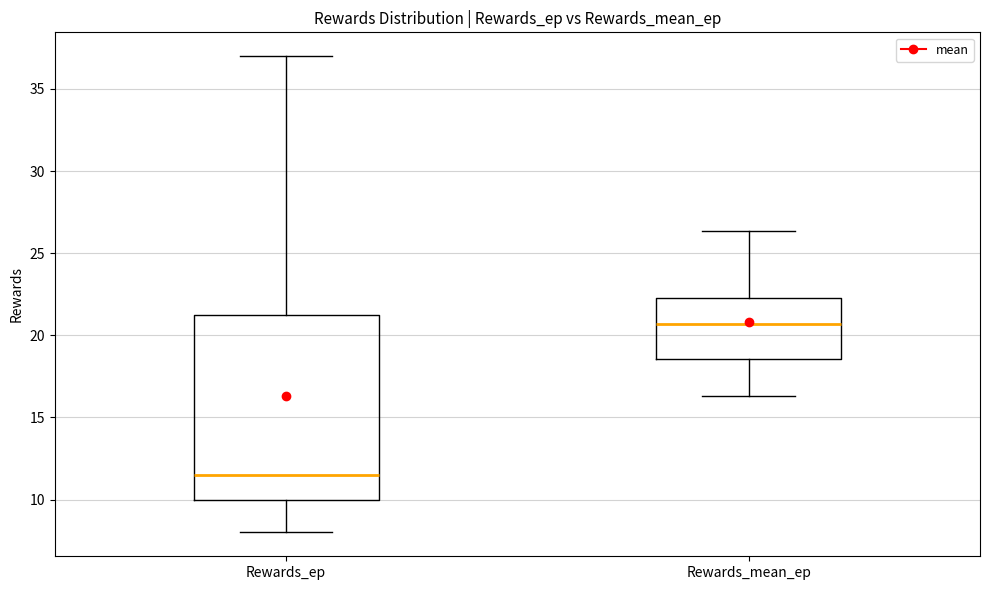

Where does the upper whisker of the box for Rewards_ep end on the y-axis? The values are not printed on the chart, so give them approximately, as read against the axis.

37.0